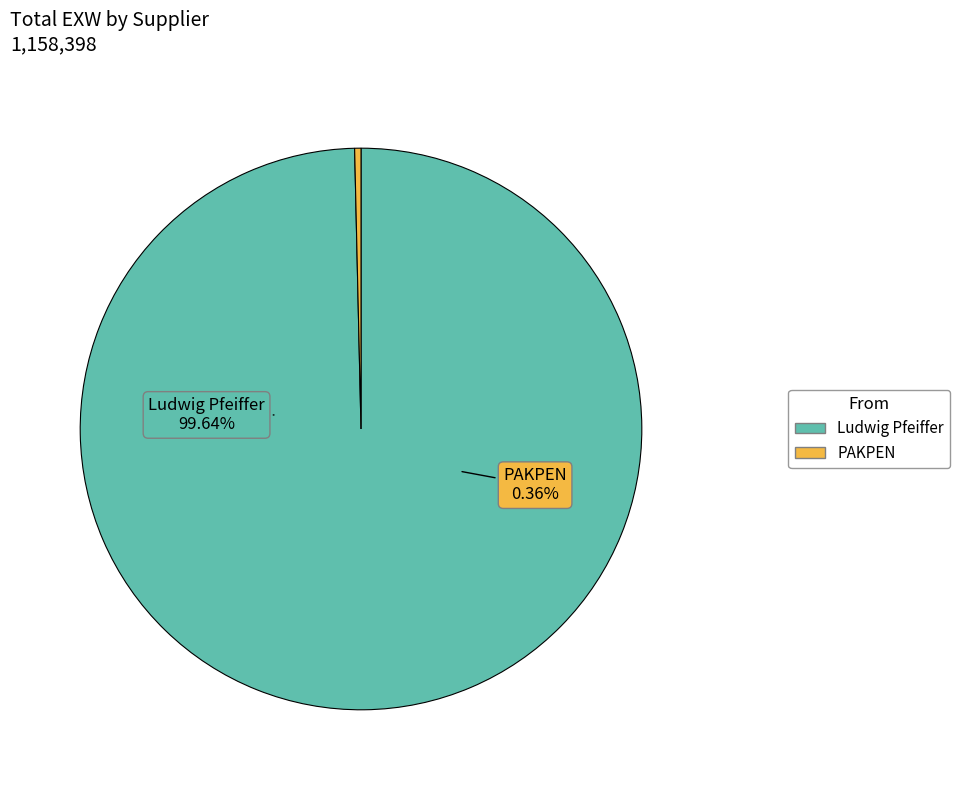

Does 8 account for over 50% of the chart?

No